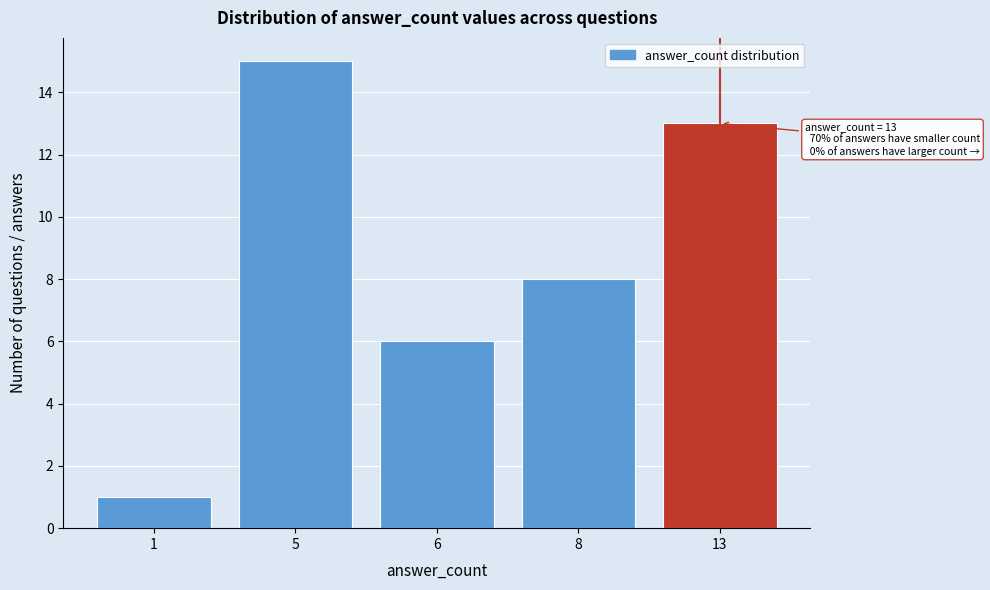

Reading left to right, extract all data points from this chart.

1=1	5=15	6=6	8=8	13=13